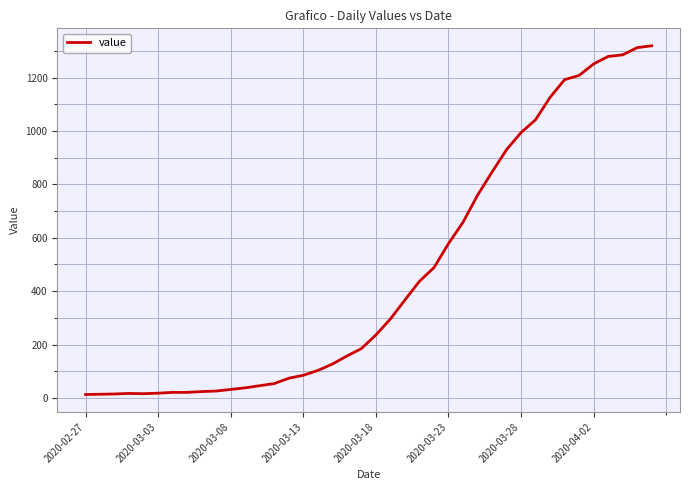

What is the greatest value displayed?

1319